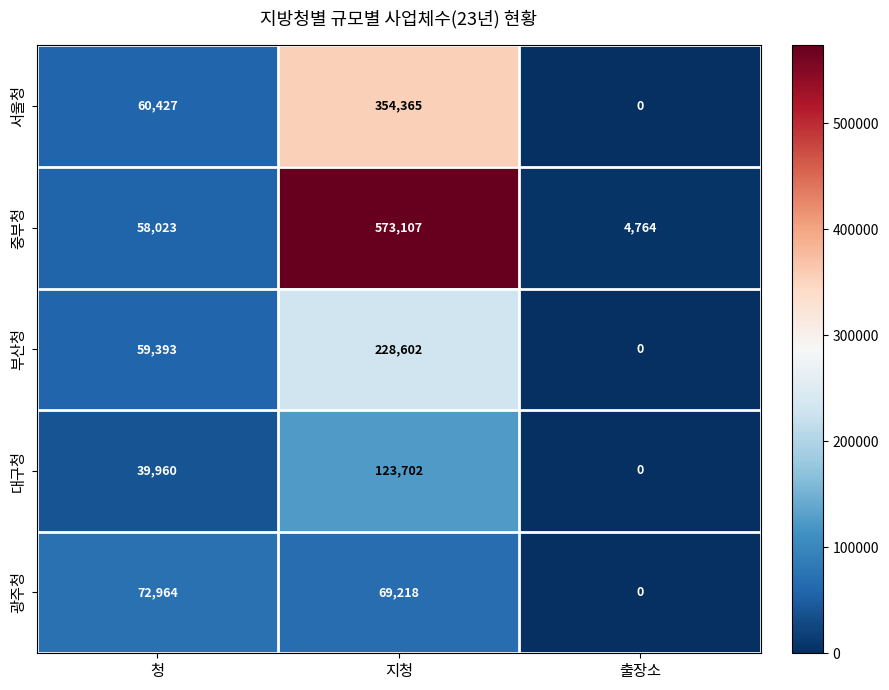

How many series are shown in this chart?

5